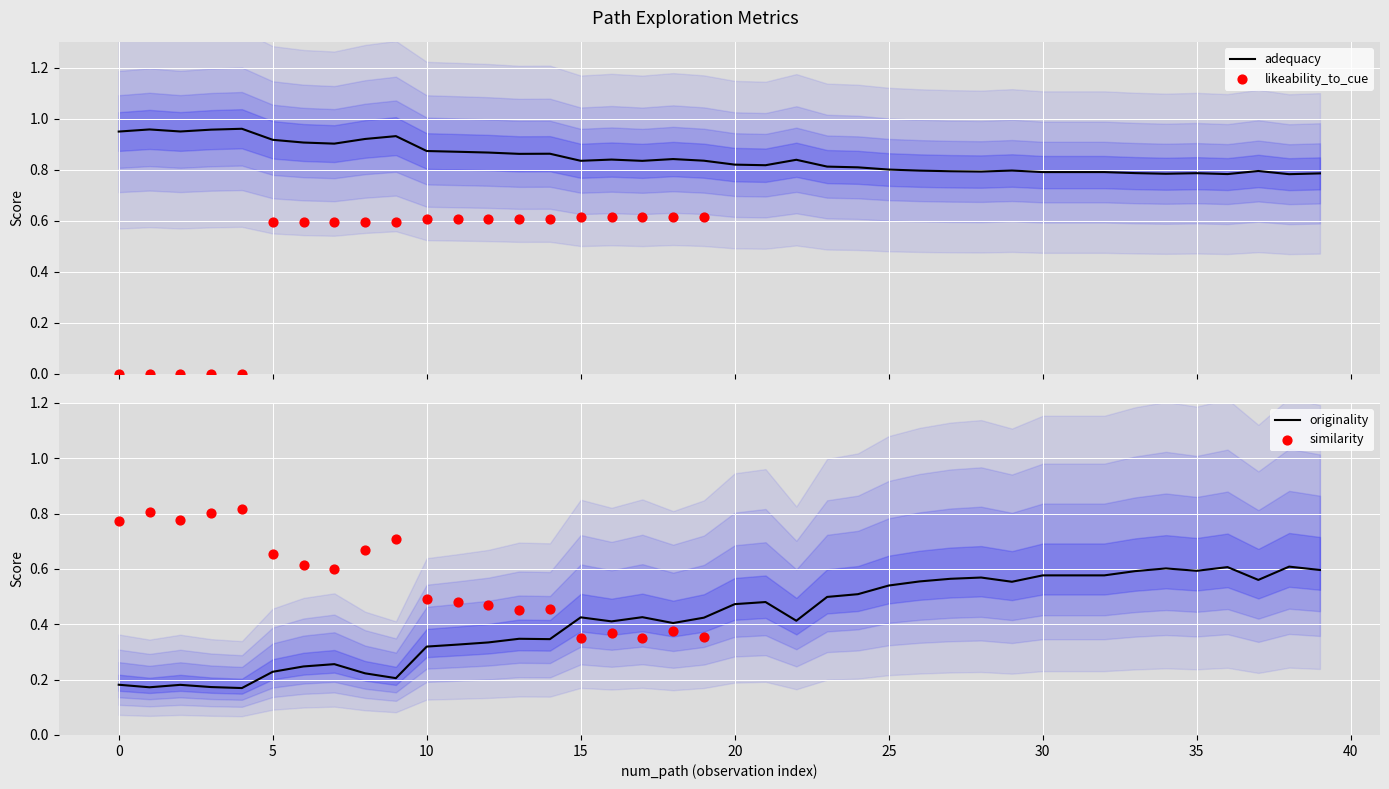

The value of originality at 15 is 0.6. True or false?

False